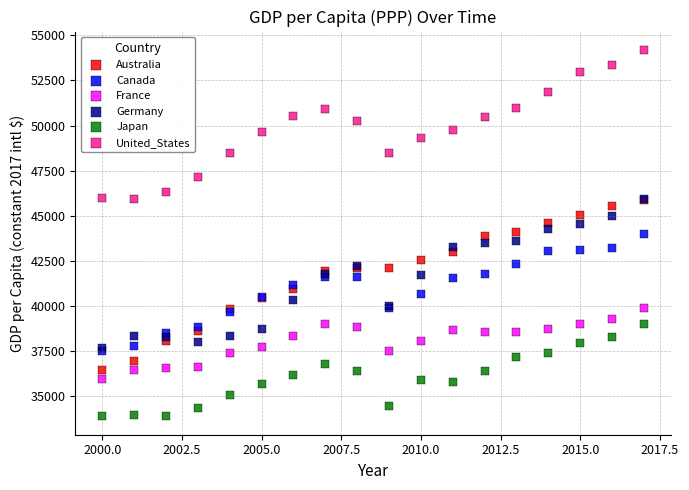

Which series has the largest Y range (max minus min)?

Australia